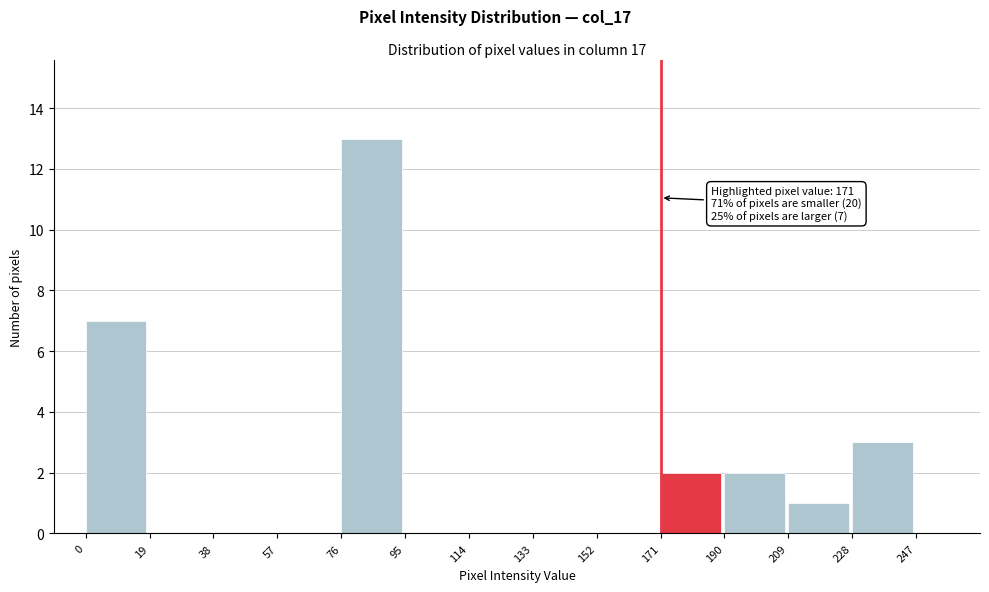

Which range on the x-axis has the tallest bar?

76 to 95